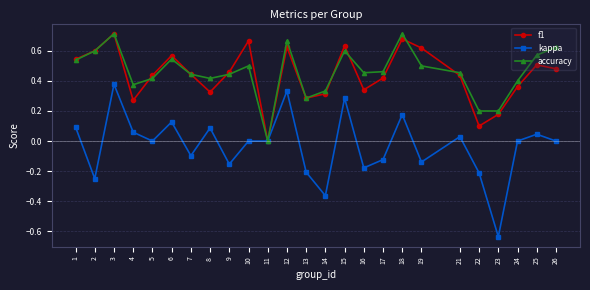

At which label does f1 reach its minimum?

11